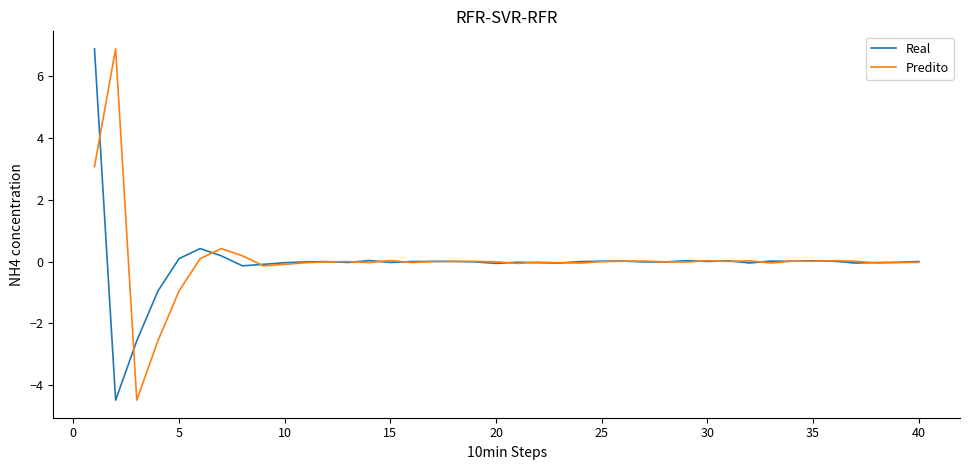

True or false: Real has more than 2 interior local peaks.

True